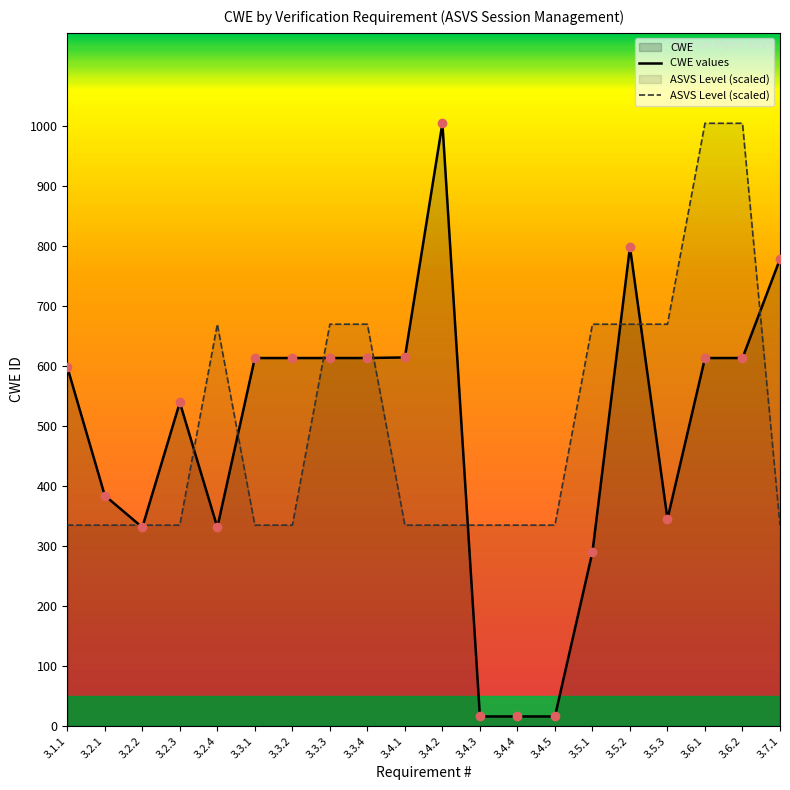

Which series has the widest spread of Y values?

CWE values